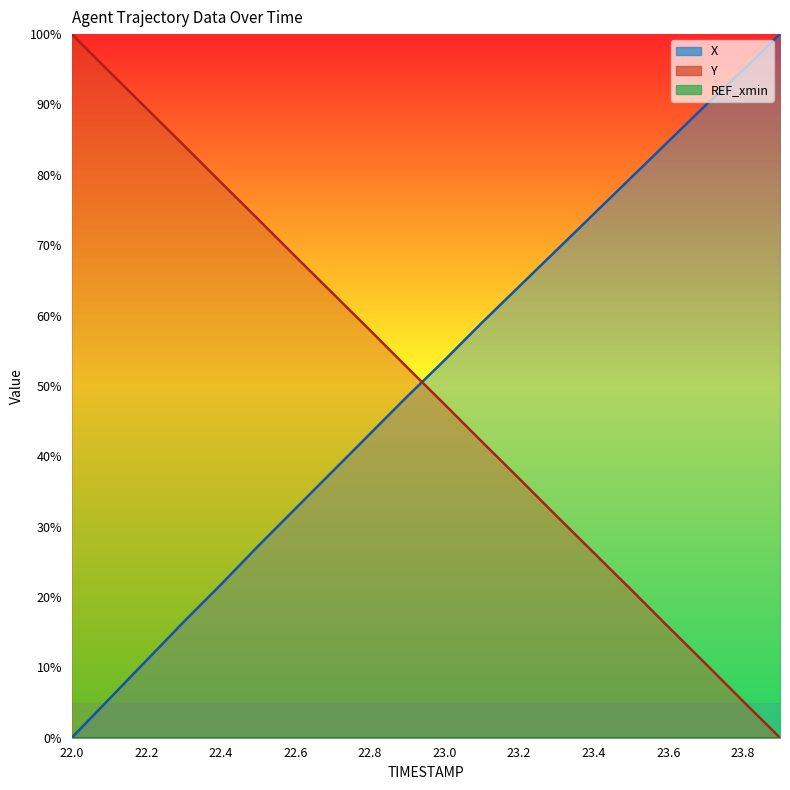

True or false: X has a value of 15.1 at 22.8.

False